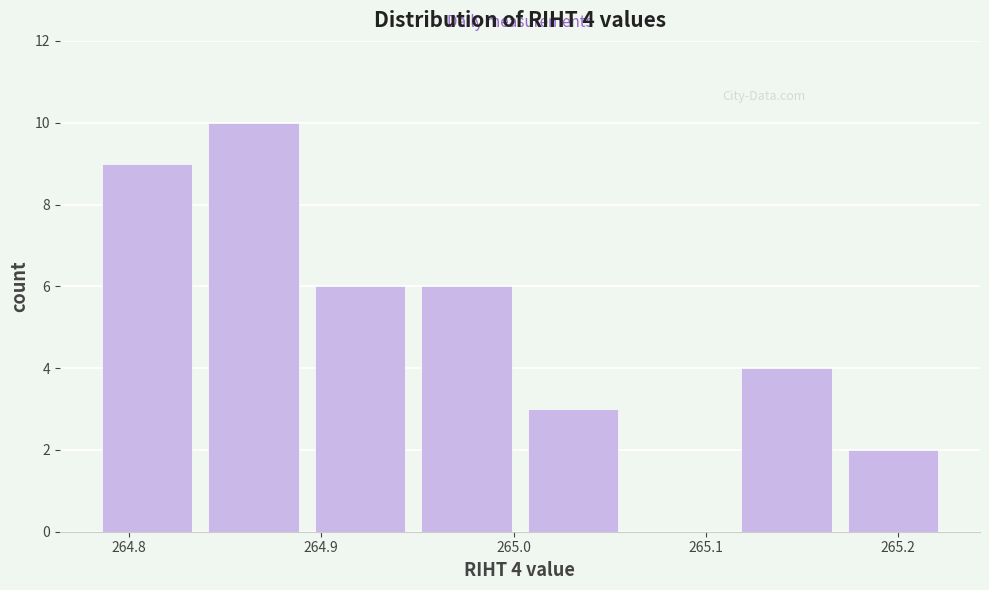

Over which range of the x-axis is the bar tallest?

264.84 to 264.89